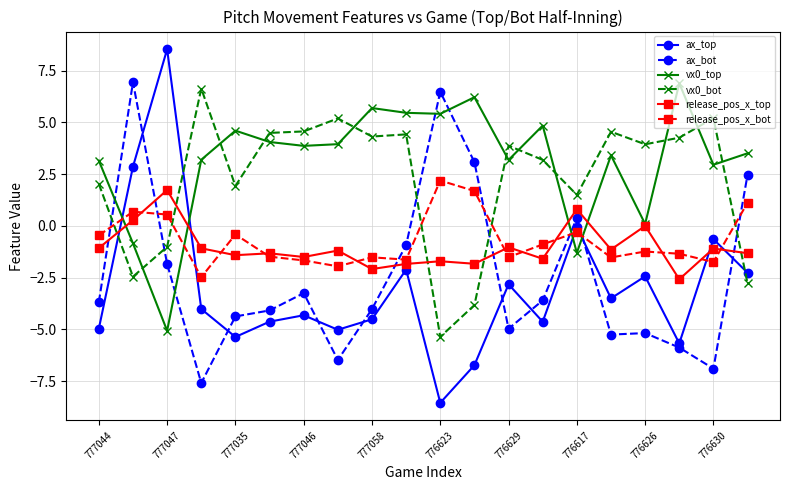

True or false: vx0_bot has more than 1 points higher than both neighbors.

True